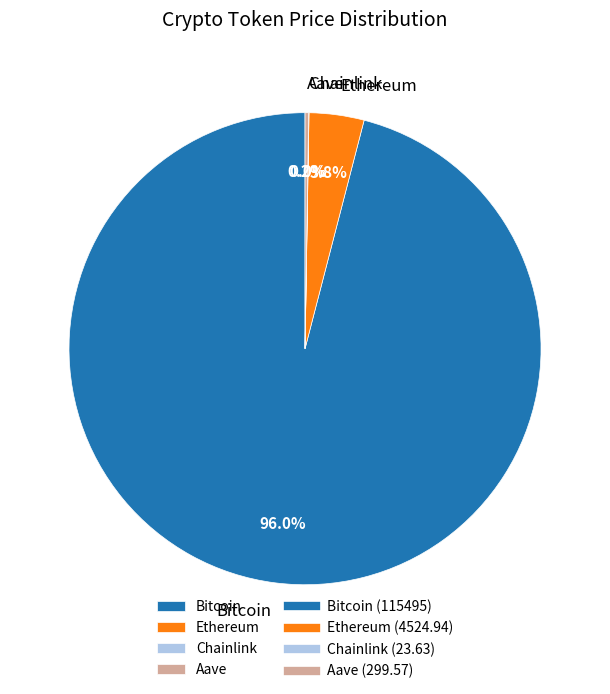

Which slice is the largest?

Bitcoin